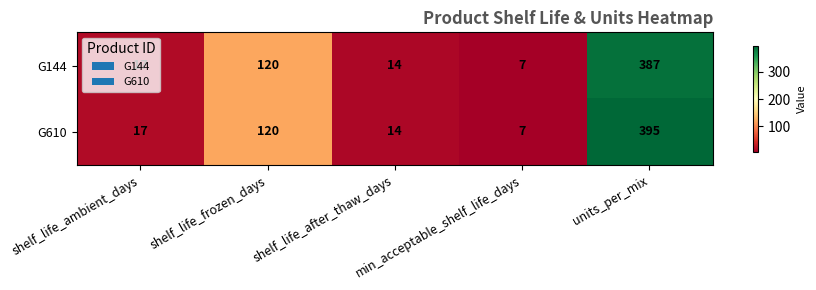

At which category does the chart reach its peak across all series?

units_per_mix